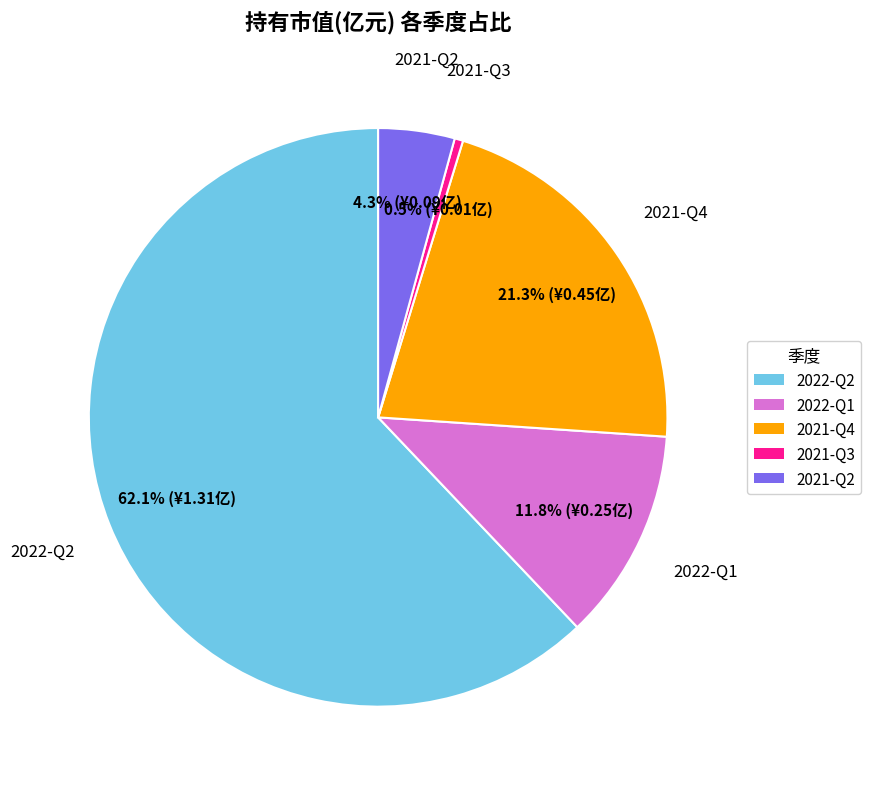

Rank the categories by value from highest to lowest.

2022-Q2, 2021-Q4, 2022-Q1, 2021-Q2, 2021-Q3